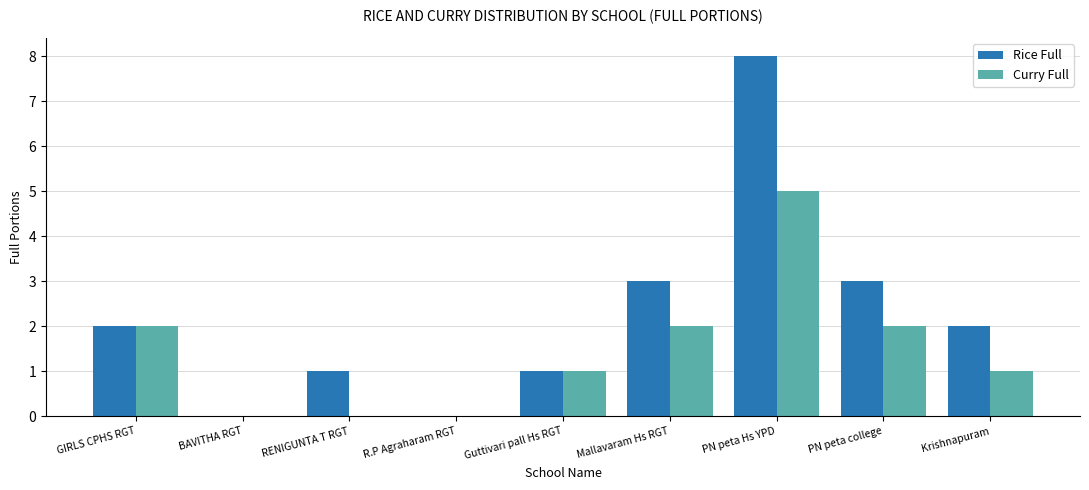

True or false: Rice Full has a value of 0 at R.P Agraharam RGT.

True